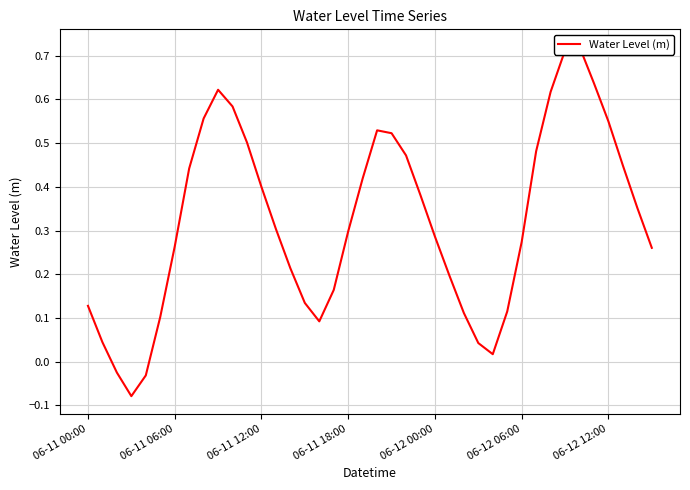

At which label does the data first exceed 0?

06-11 00:00